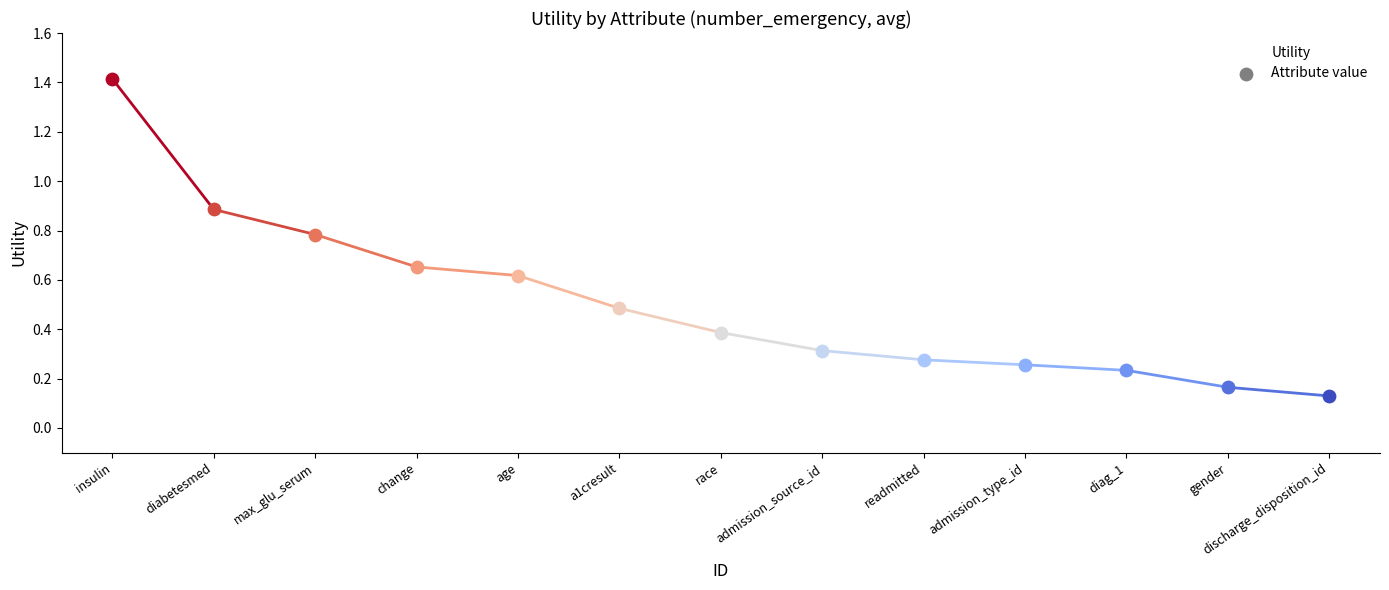

Which has a higher value, race or readmitted?

race